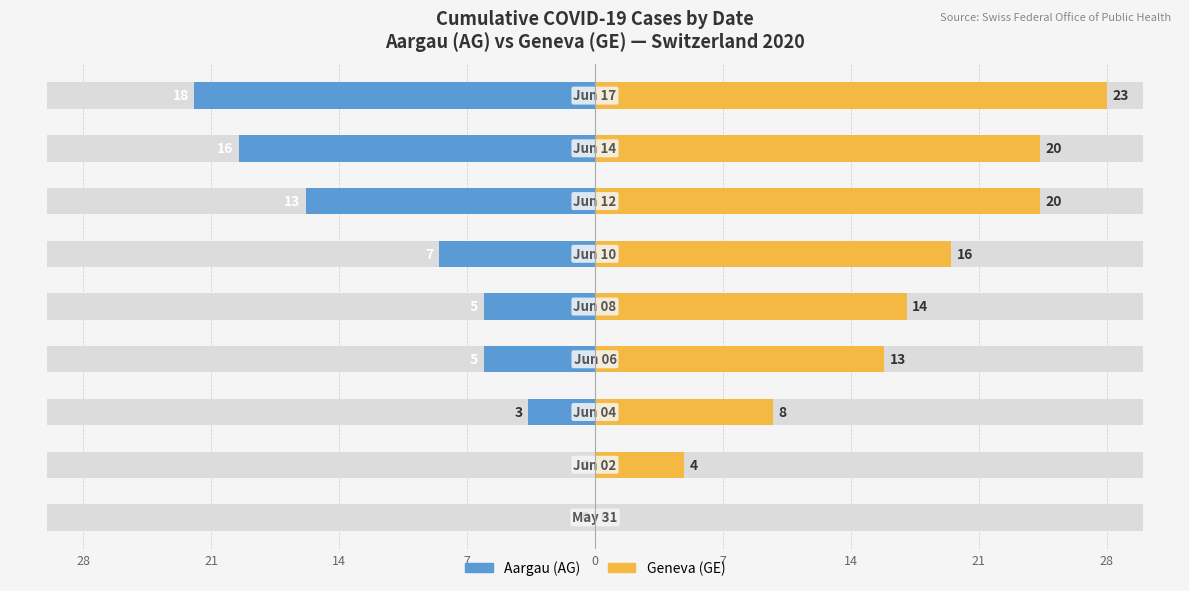

What is the label of the 3rd bar from the right?

14